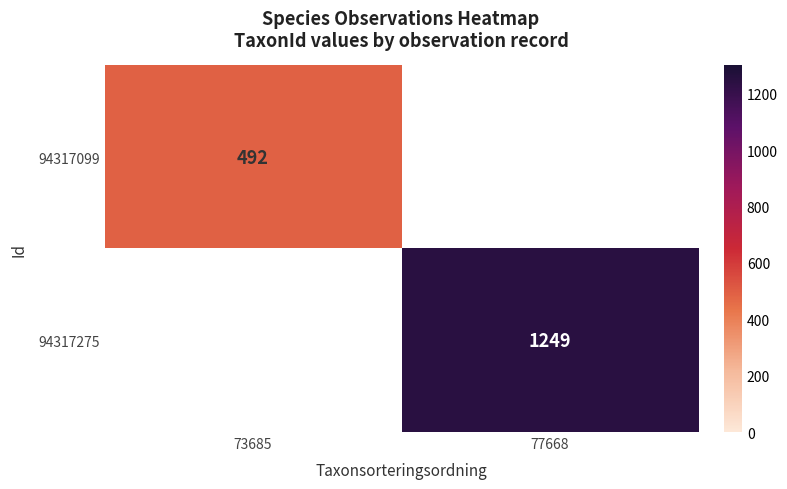

True or false: 94317275 has a value of 1249 at 77668.

True